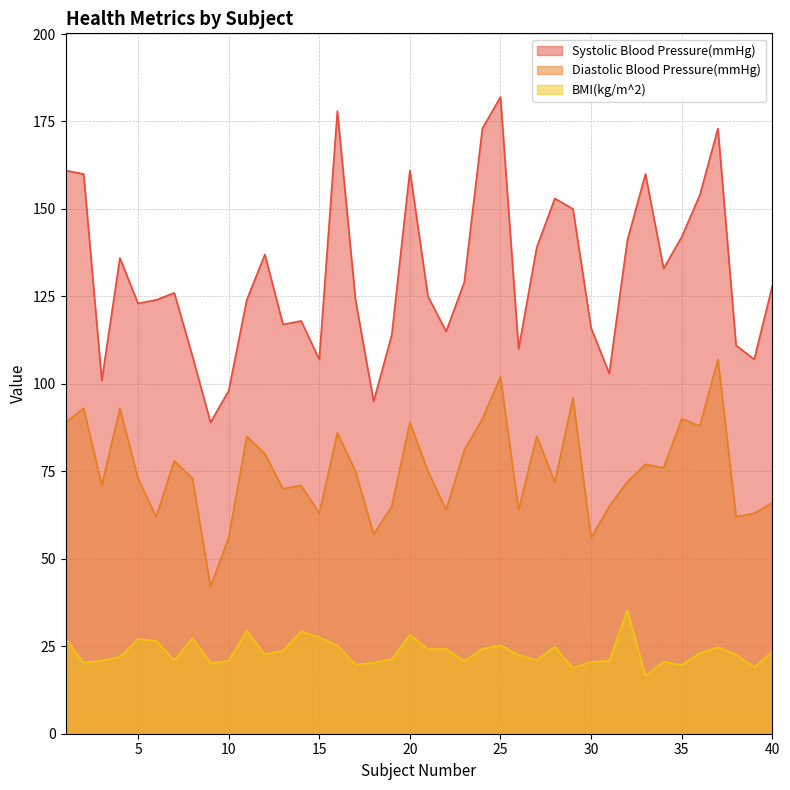

What is the value of the Systolic Blood Pressure(mmHg) point at the 4th from the left?

136.0